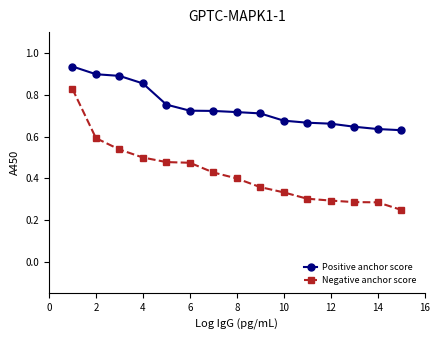

What is the sum of all Positive anchor score values?

11.1